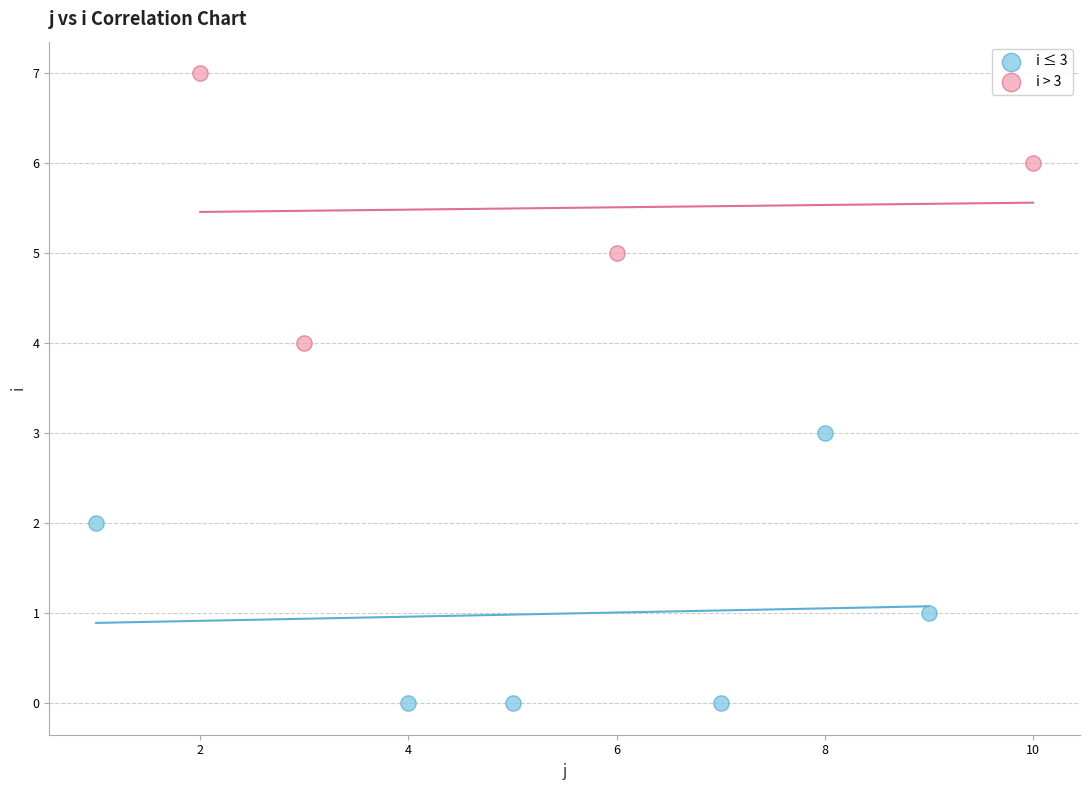

Which series contains the highest Y value?

i > 3